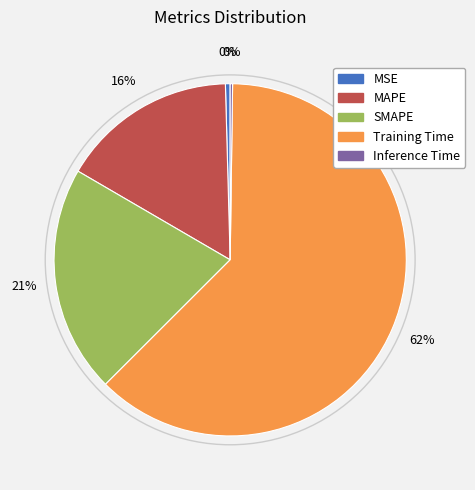

What percentage is the SMAPE slice, to the nearest percent?

21%